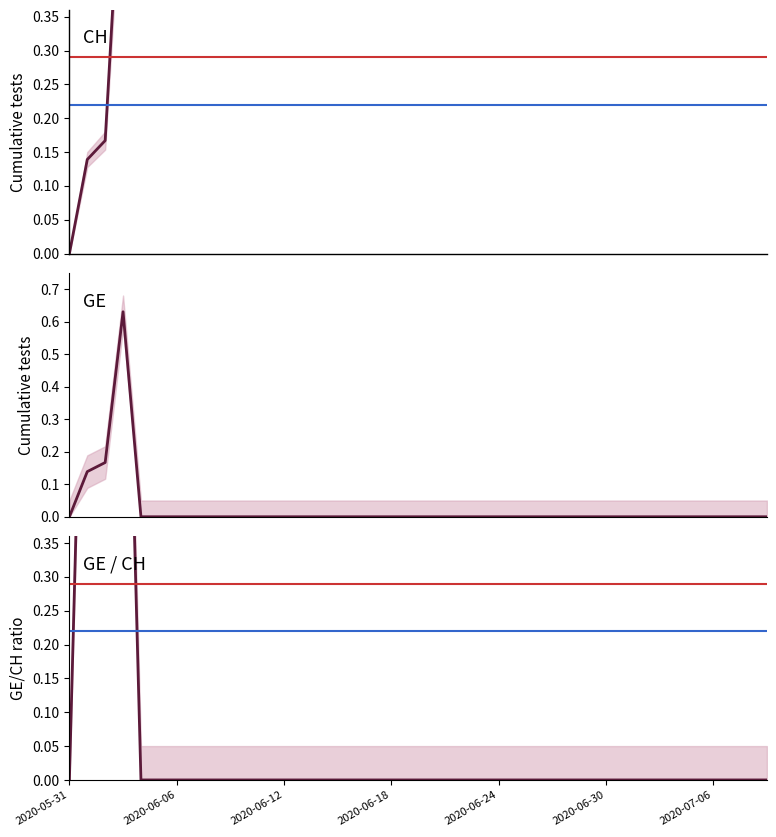

What is the maximum value shown in the chart?

1.0